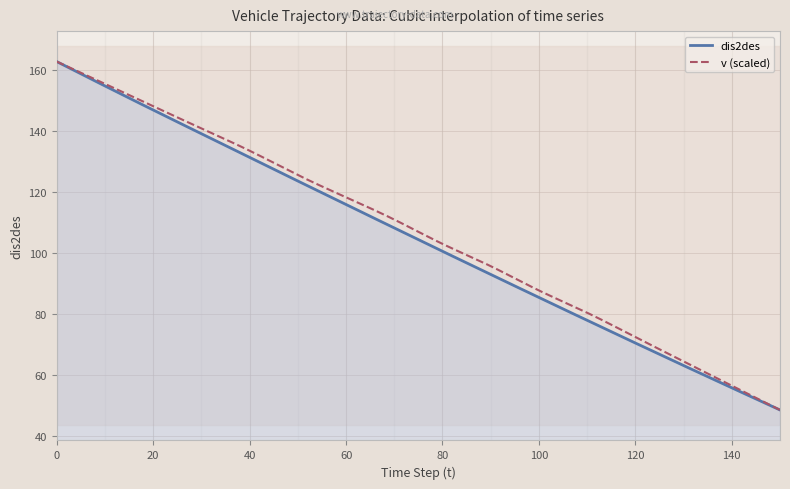

What is the lowest value of the dis2des series?

48.6